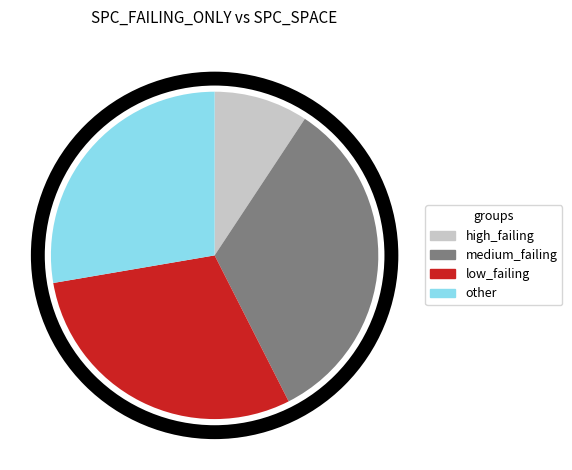

How many segments does this pie chart have?

4